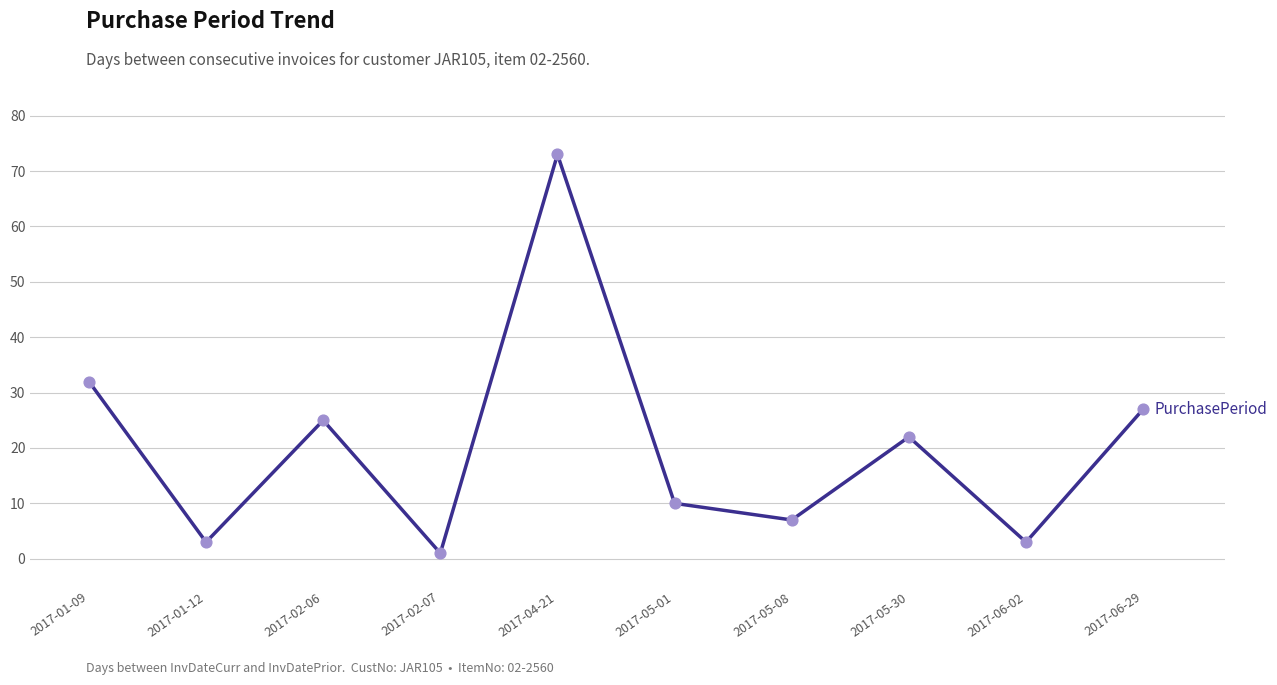

Between 2017-02-07 and 2017-05-30, which is larger?

2017-05-30